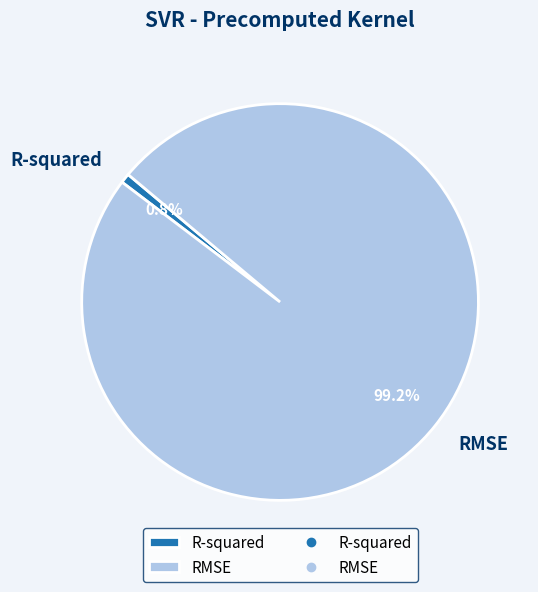

Does any single category account for the majority?

Yes